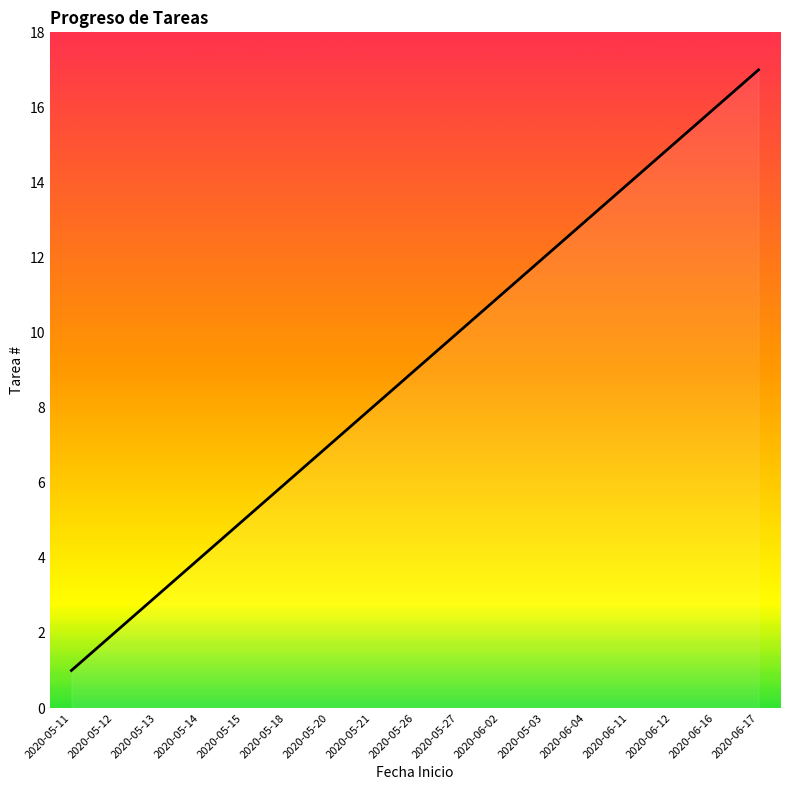

Which label corresponds to the smallest value in the chart?

2020-05-11